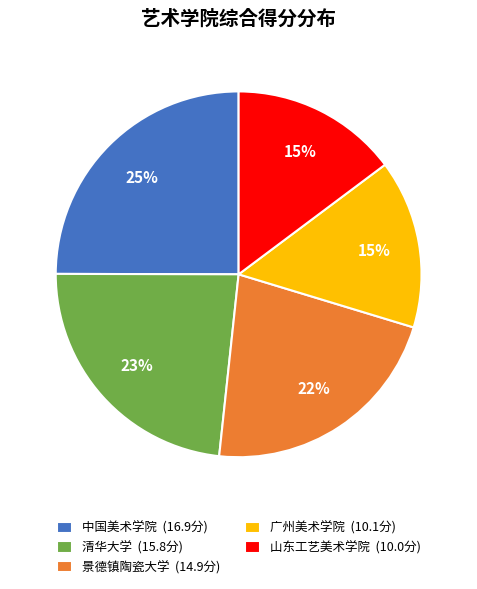

Do 景德镇陶瓷大学 (14.9分) and 山东工艺美术学院 (10.0分) together represent more than half of the pie?

No